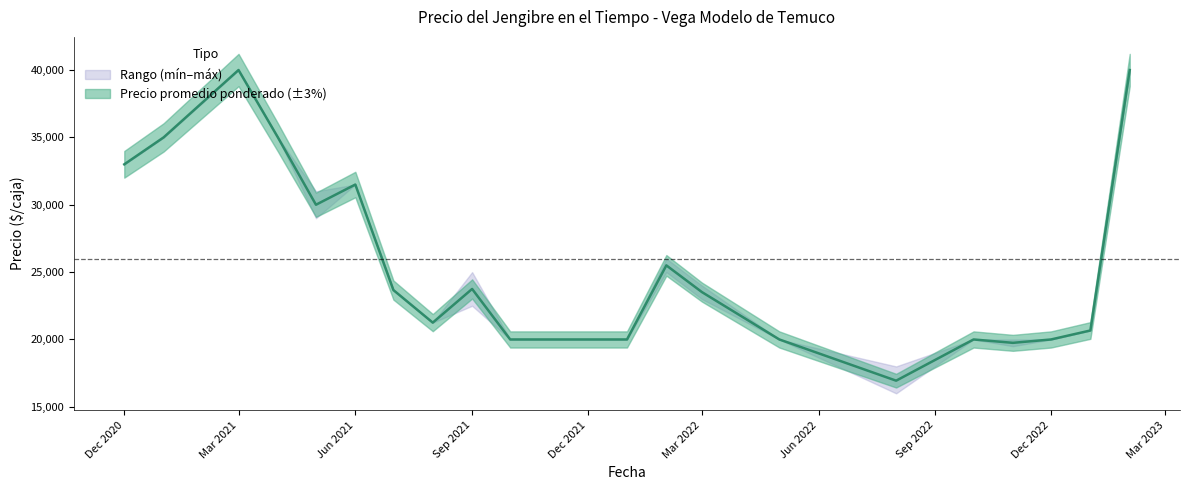

What is the sum of the Precio maximo values at 33 and 39?

45000